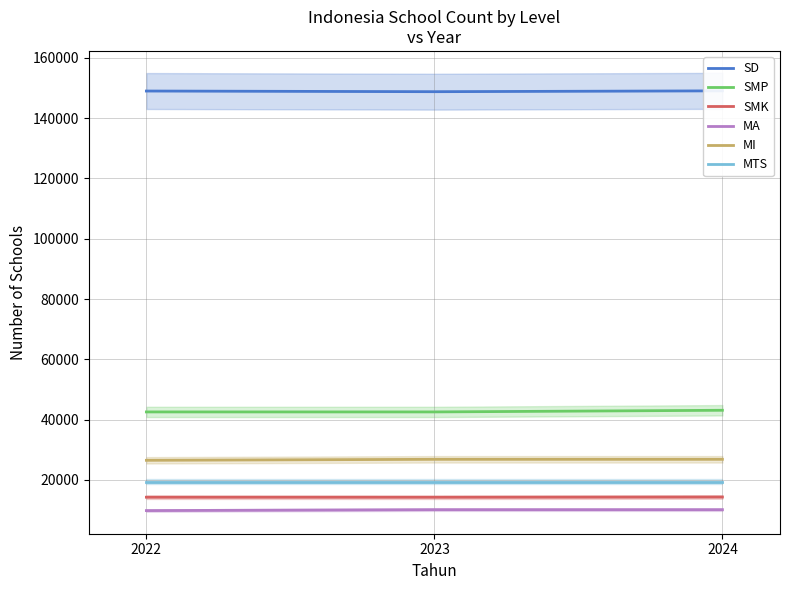

Reading left to right, what are all the values shown in this chart?

SD: 148975	148758	149034
SMP: 42548	42548	43098
SMK: 14265	14252	14325
MA: 9826	10130	10130
MI: 26501	26830	26830
MTS: 19451	19451	19451